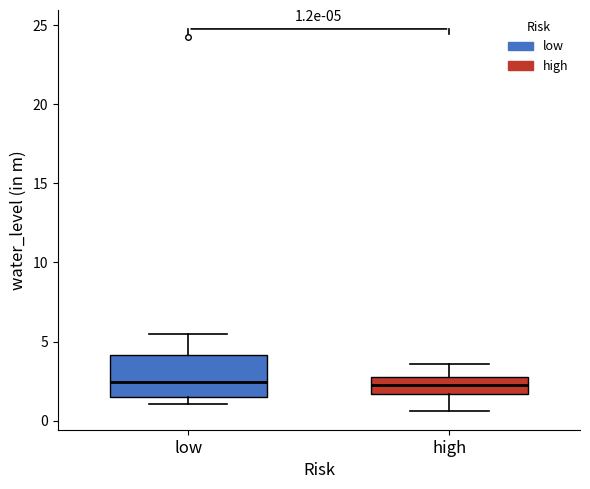

Which box is the tallest, from its lower edge to its upper edge?

low